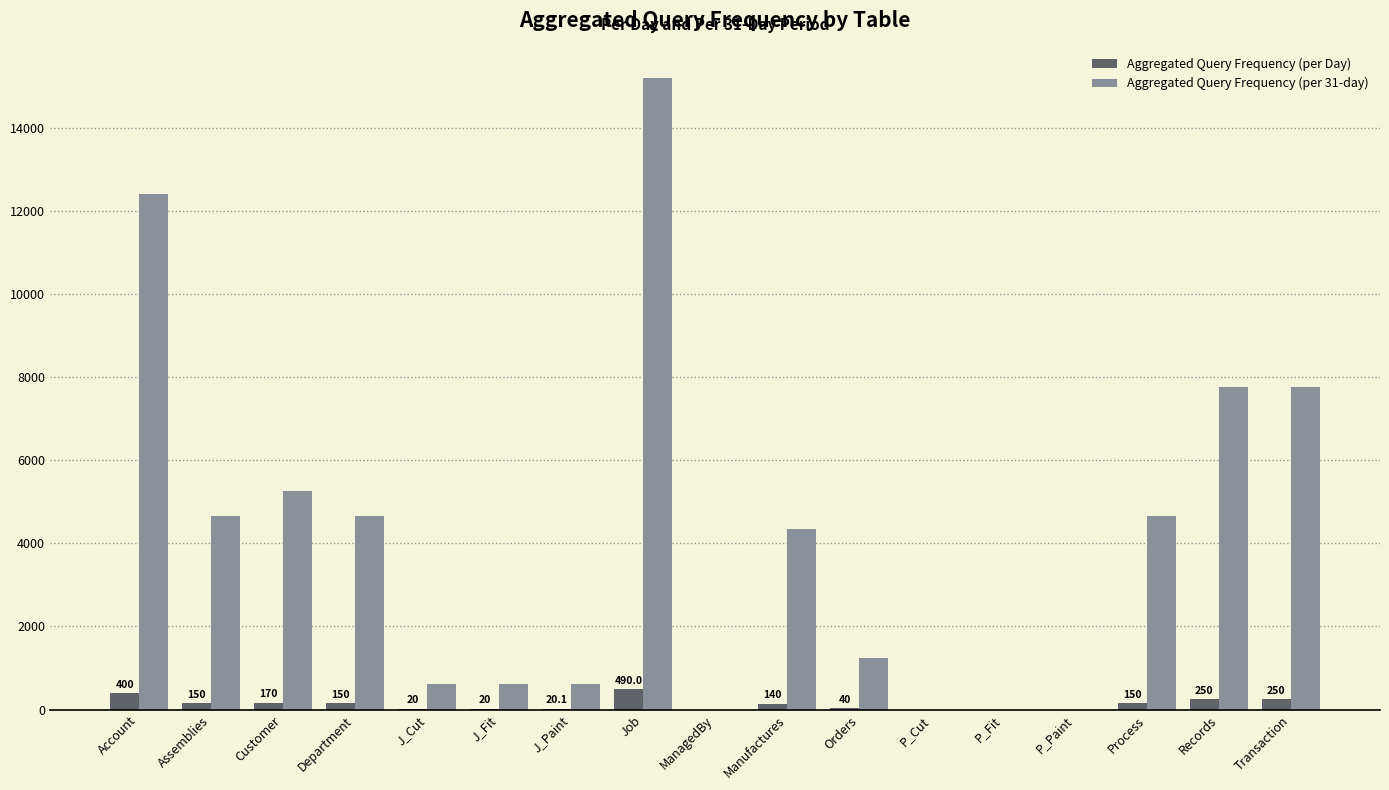

Count the number of categories in the chart.

17